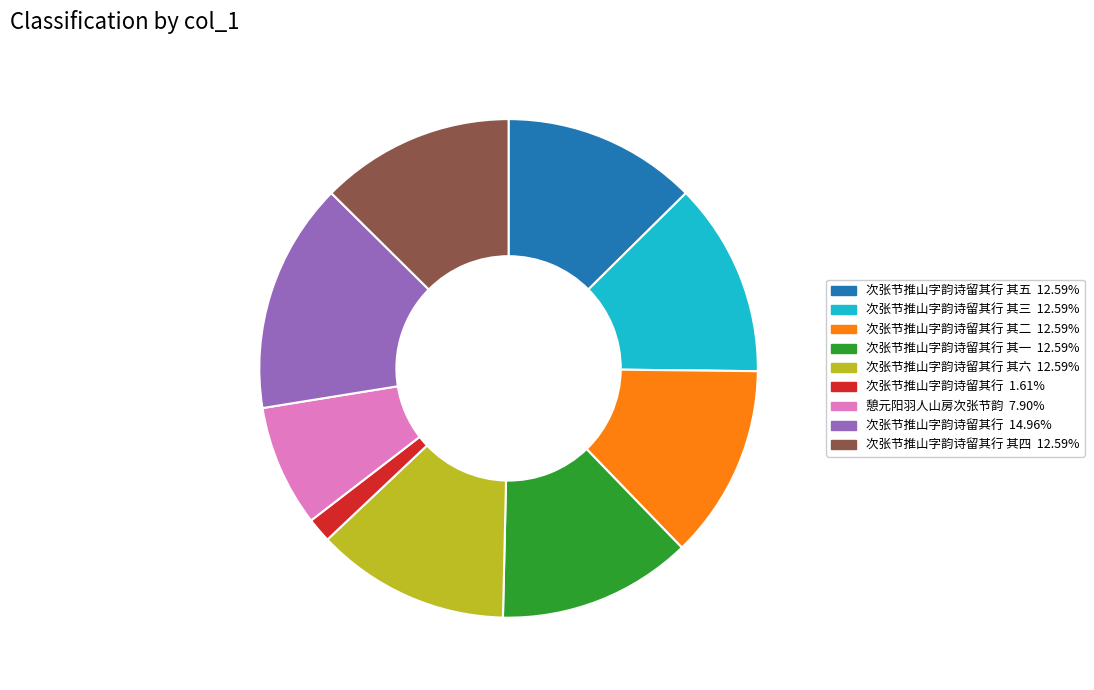

Does any single category account for the majority?

No